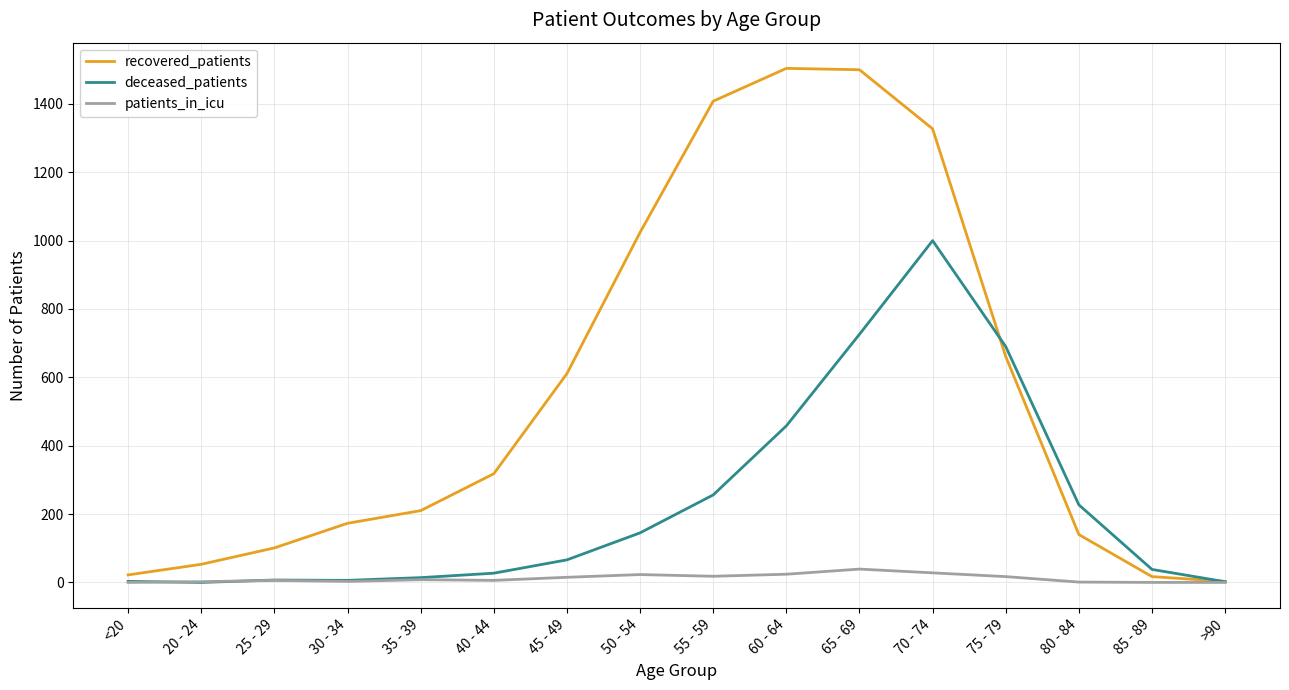

What is the greatest value displayed?

1504